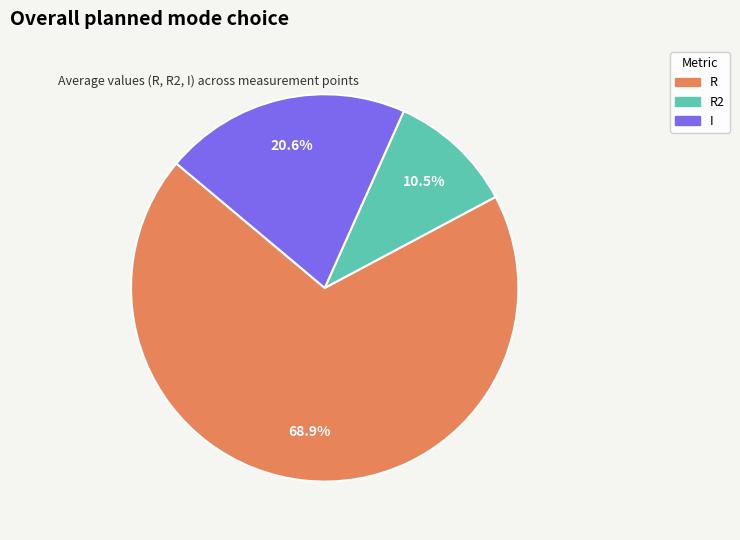

Do I and R together represent more than half of the pie?

Yes